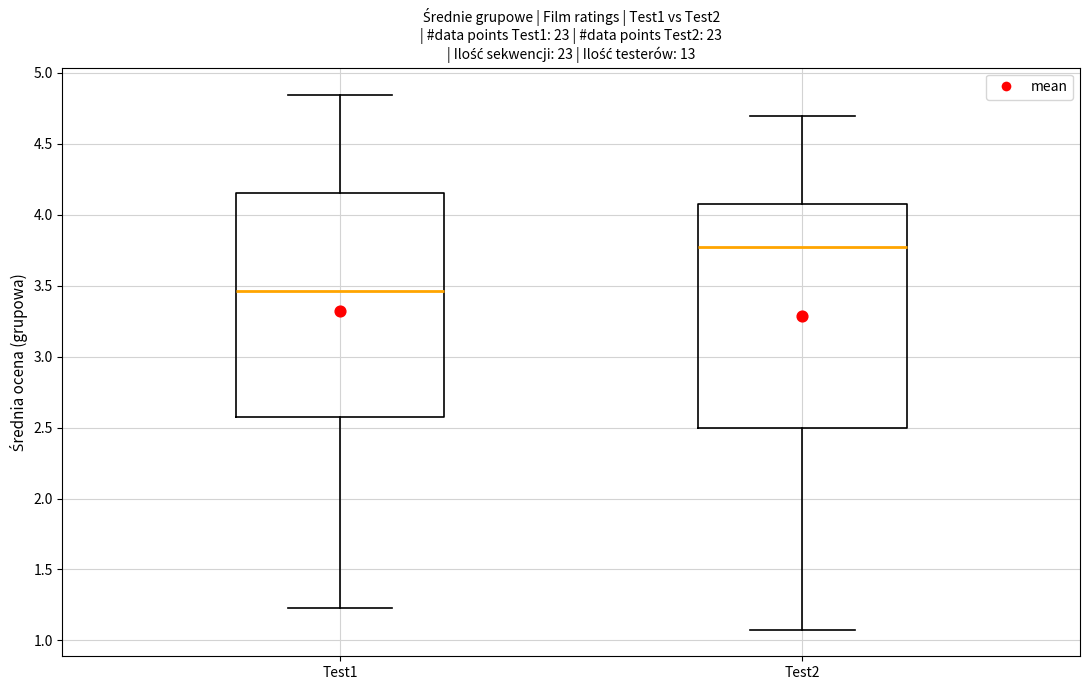

Which box's median line is the lowest?

Test1